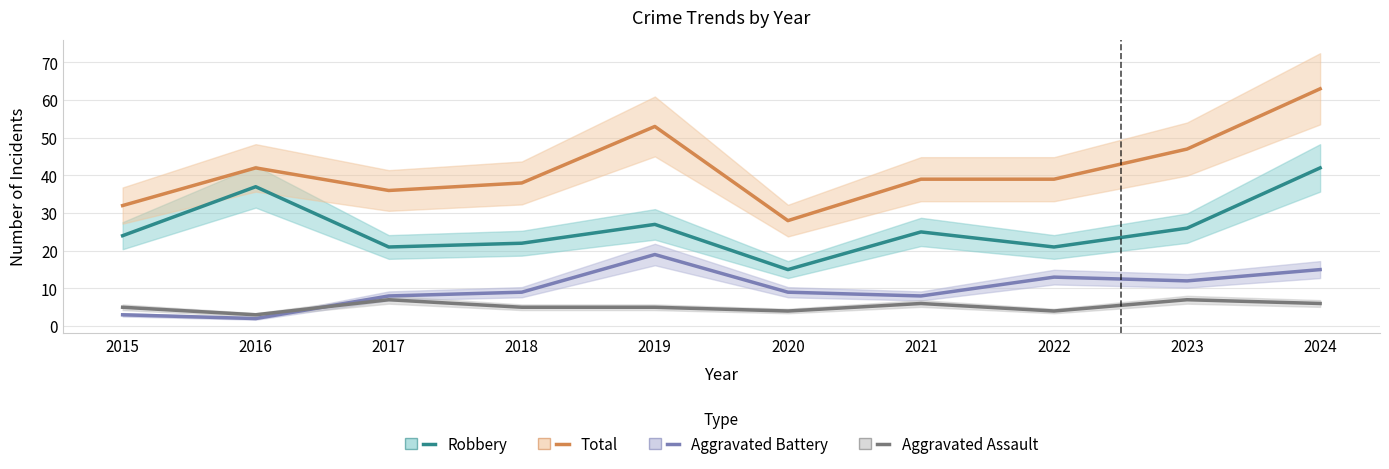

Where do Aggravated Battery and Aggravated Assault first cross each other?

2016 and 2017